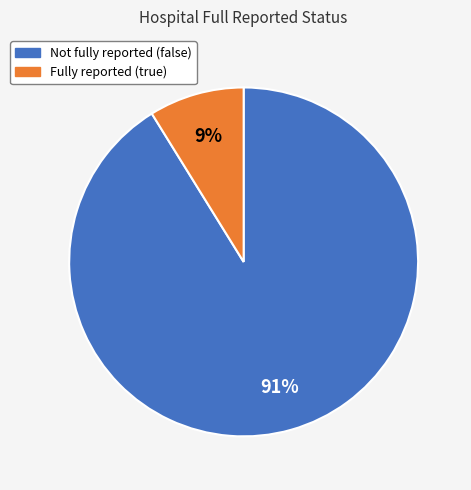

To the nearest percent, what is the average slice percentage?

50%